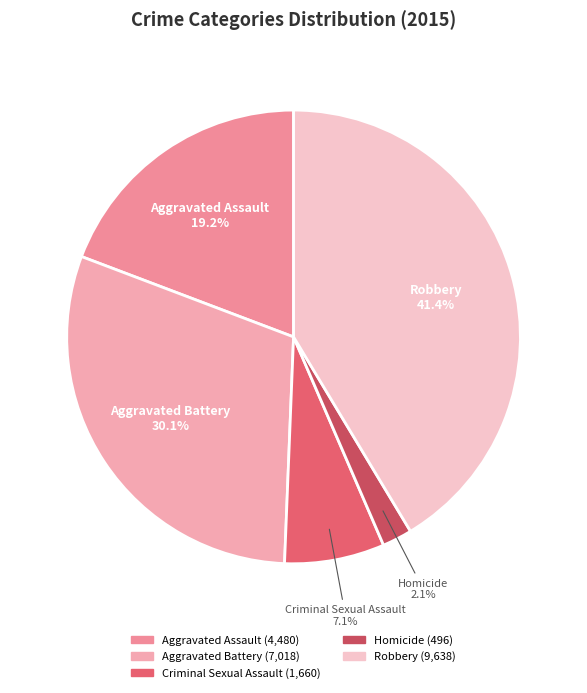

The Aggravated Assault slice represents 32% of the pie. True or false?

False